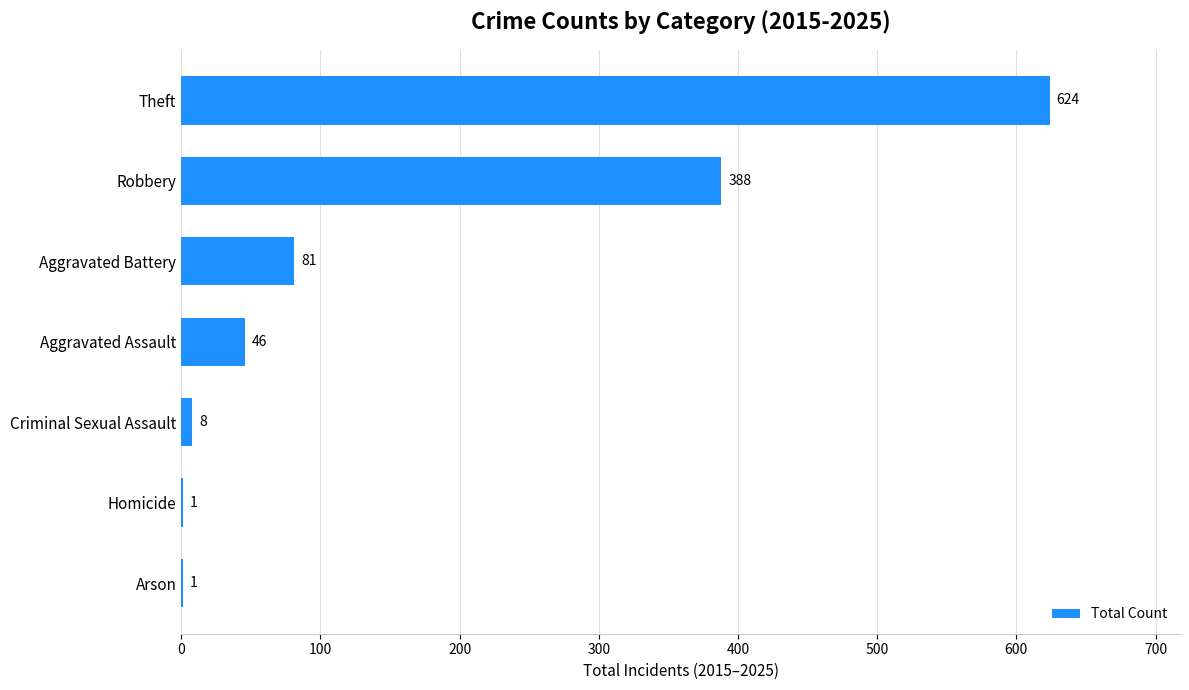

Is it true that the value at Homicide is 1?

True